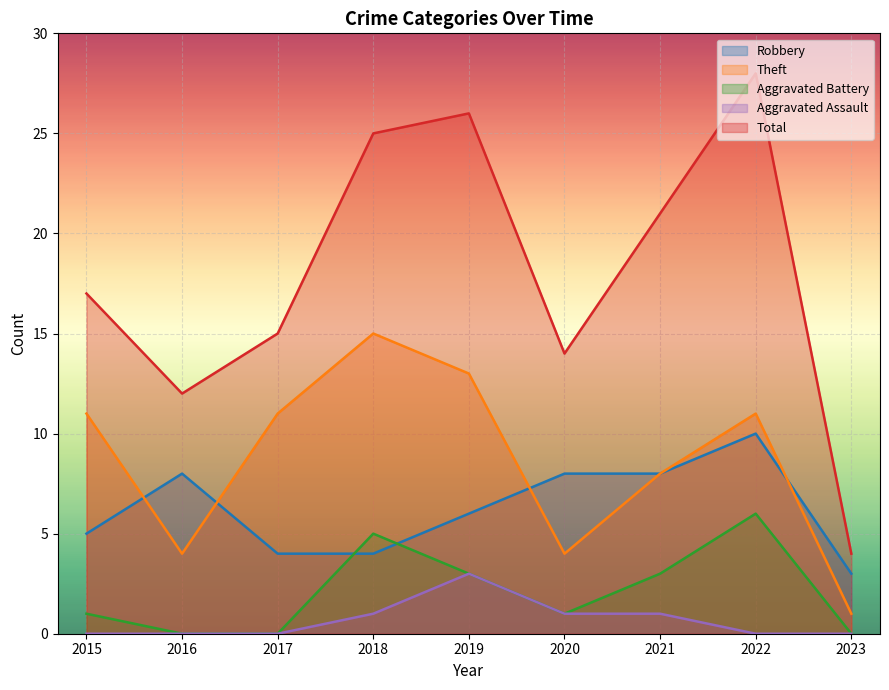

What are all the series names shown in the legend?

Robbery, Theft, Aggravated Battery, Aggravated Assault, Total